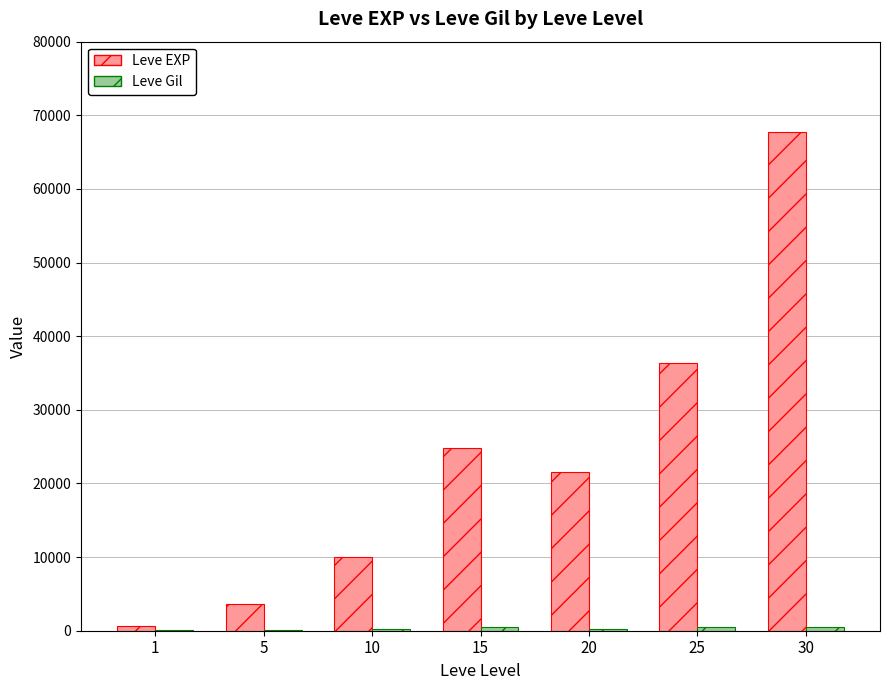

What is the sum of all Leve EXP values?

164730